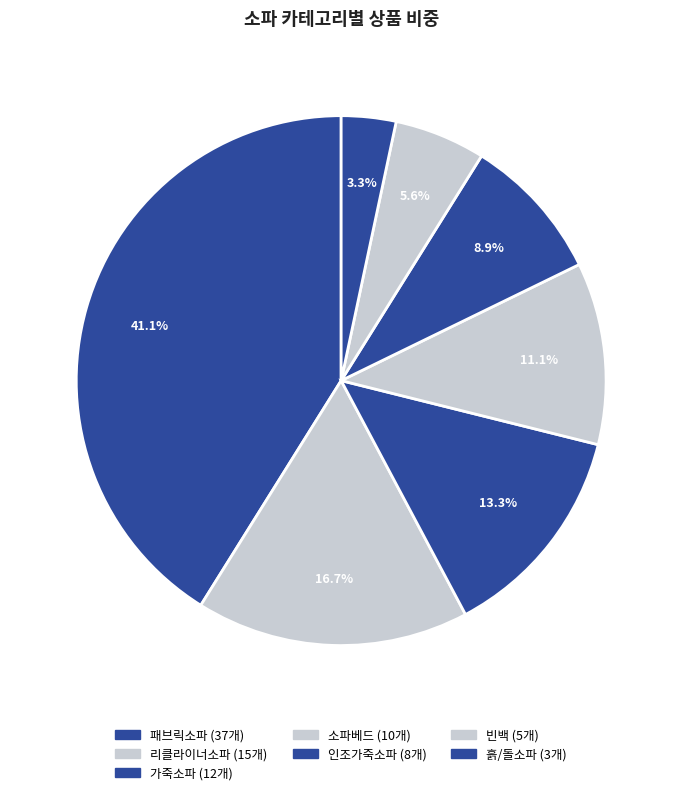

How many slices are in this pie chart?

7